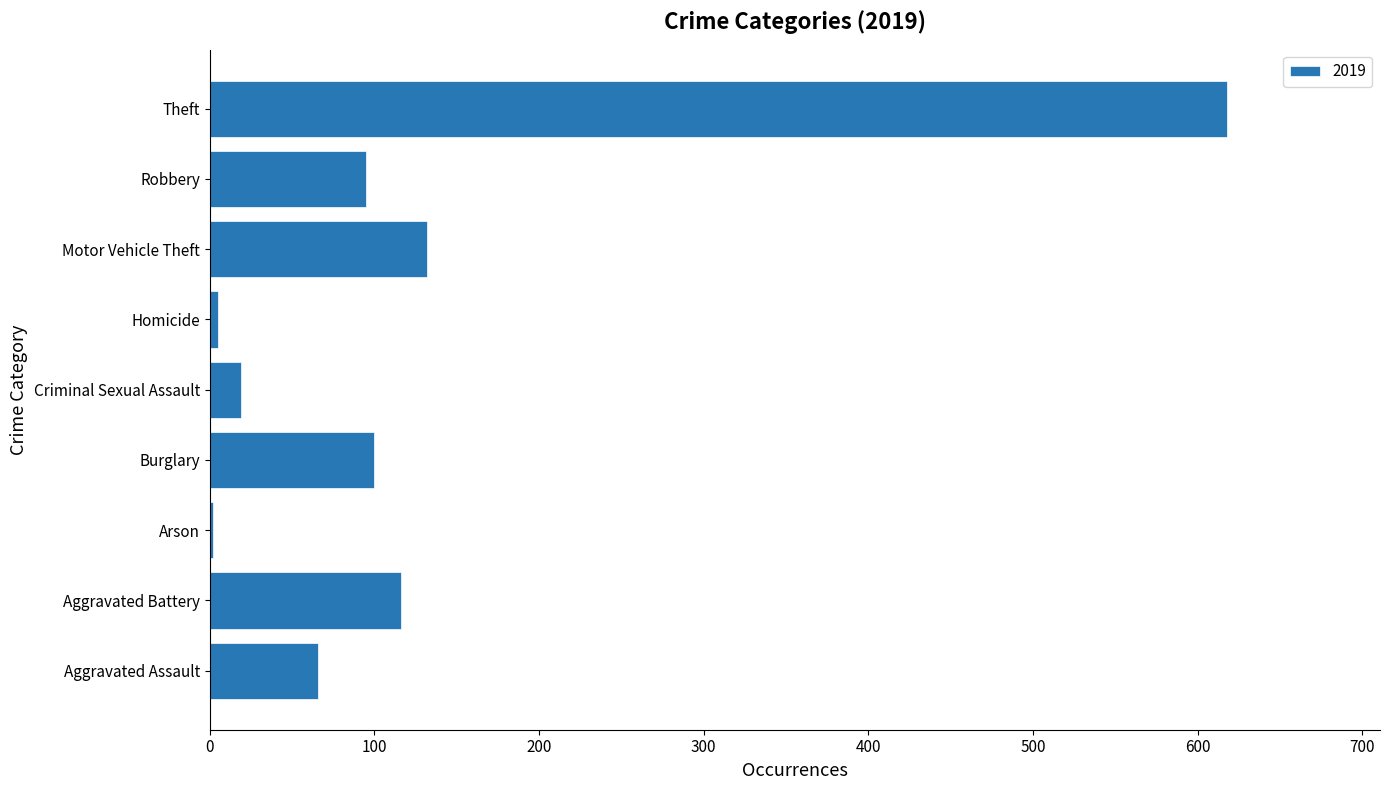

What is the greatest value displayed?

618